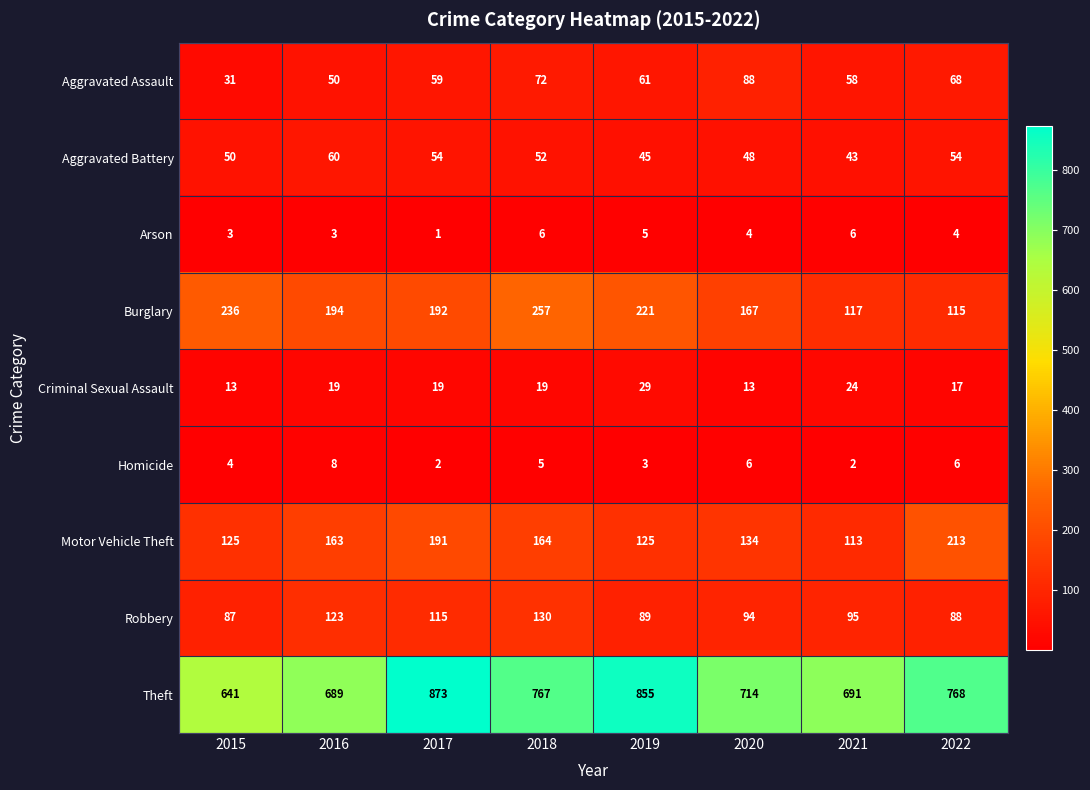

At which label is Robbery closest to 108?

2017